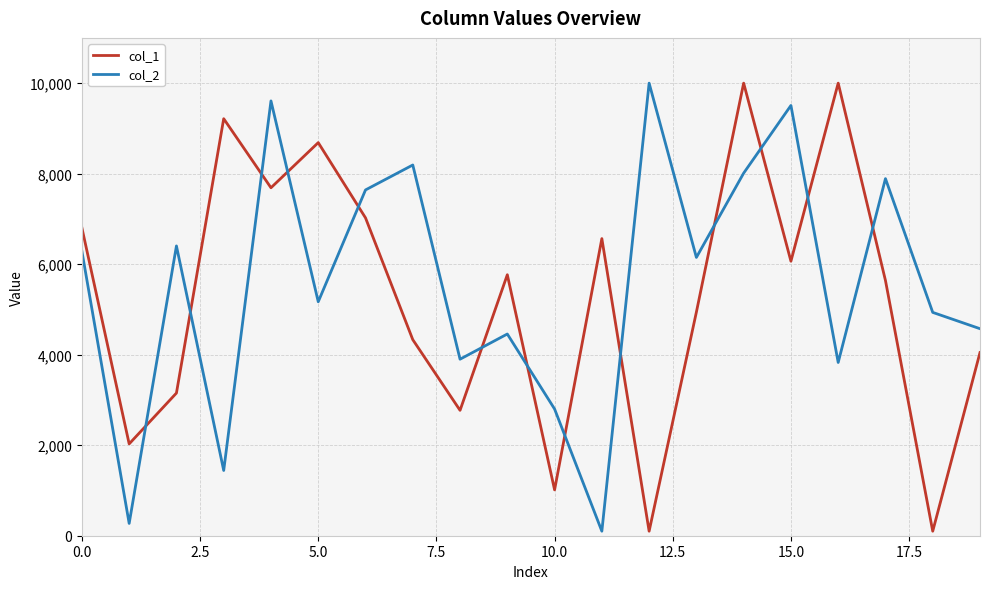

Count the number of categories in the chart.

20